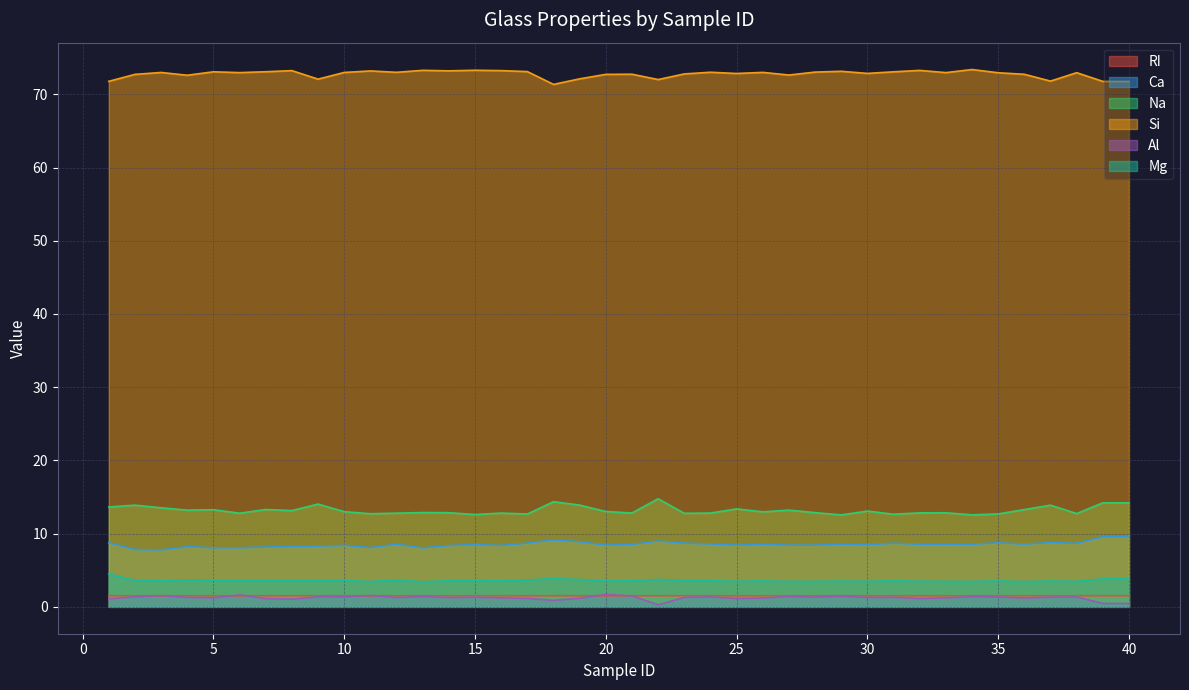

True or false: Ca and Si intersect in this chart.

False